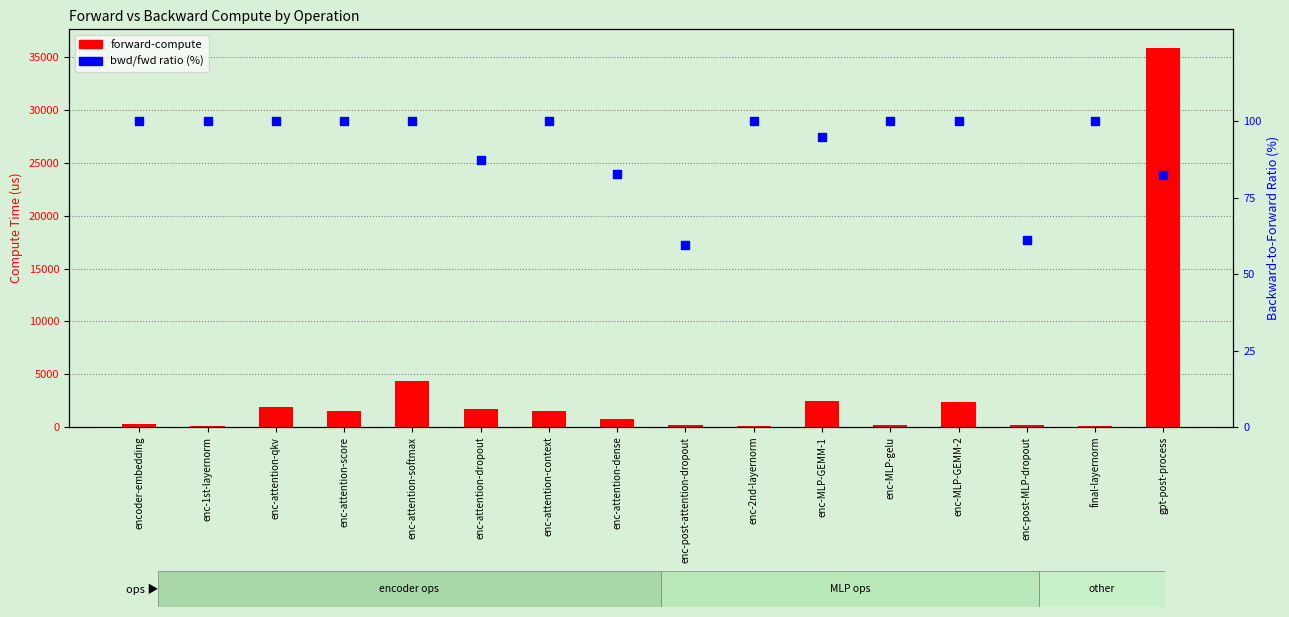

What is the total value across all series at encoder-embedding?

372.0